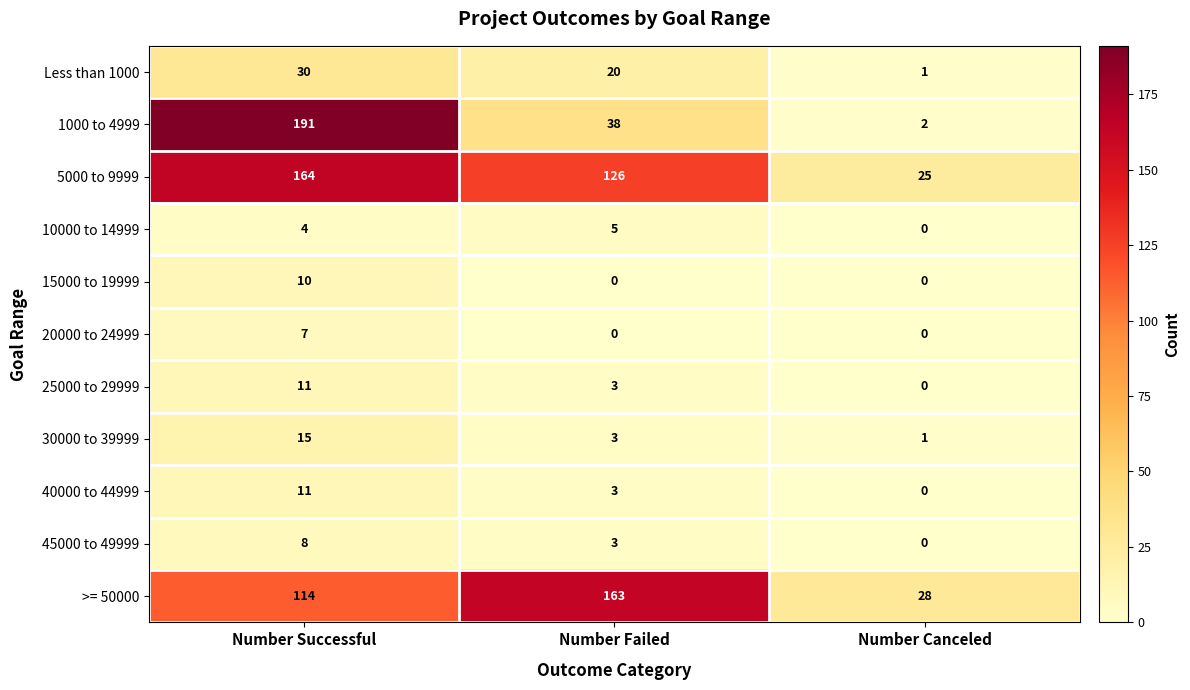

The value of 15000 to 19999 at Number Failed is 0. True or false?

True